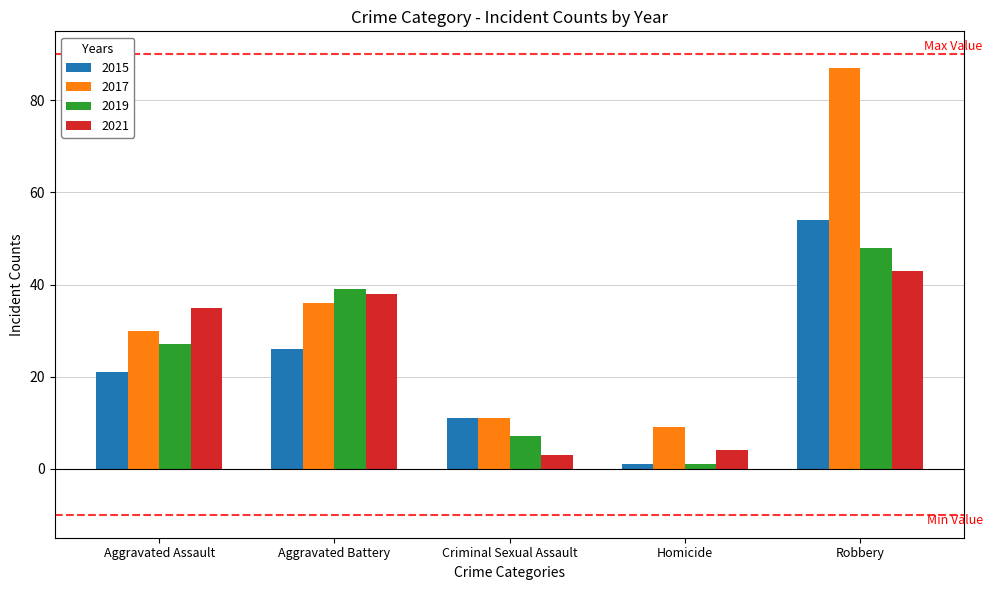

Where is 2021 nearest to the value 23?

Aggravated Assault